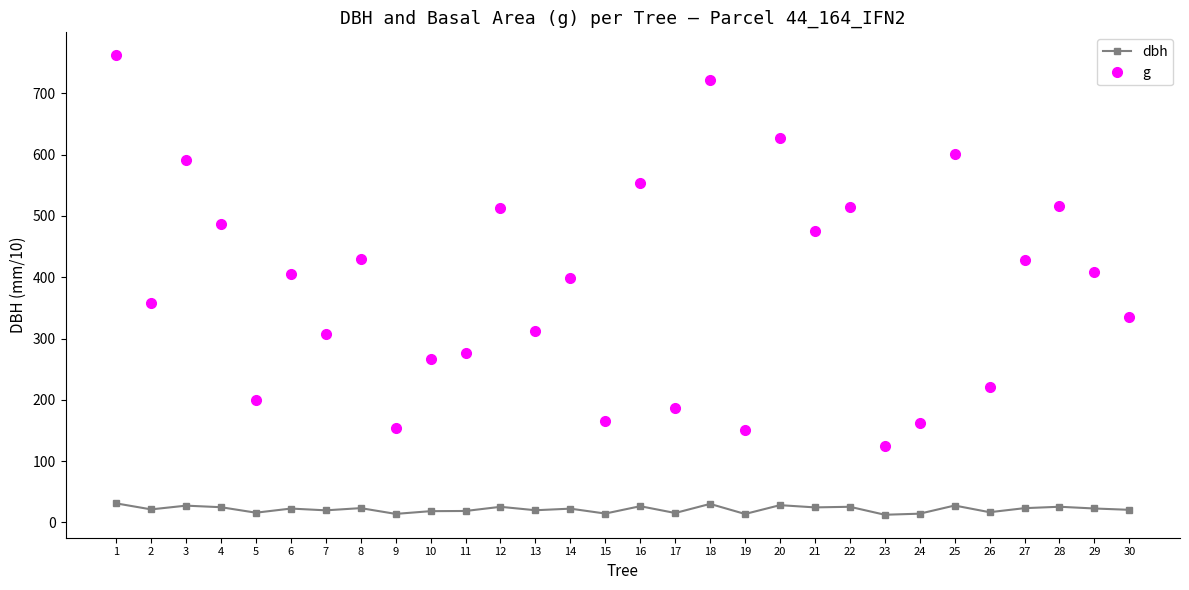

At which label does g first exceed 404?

1